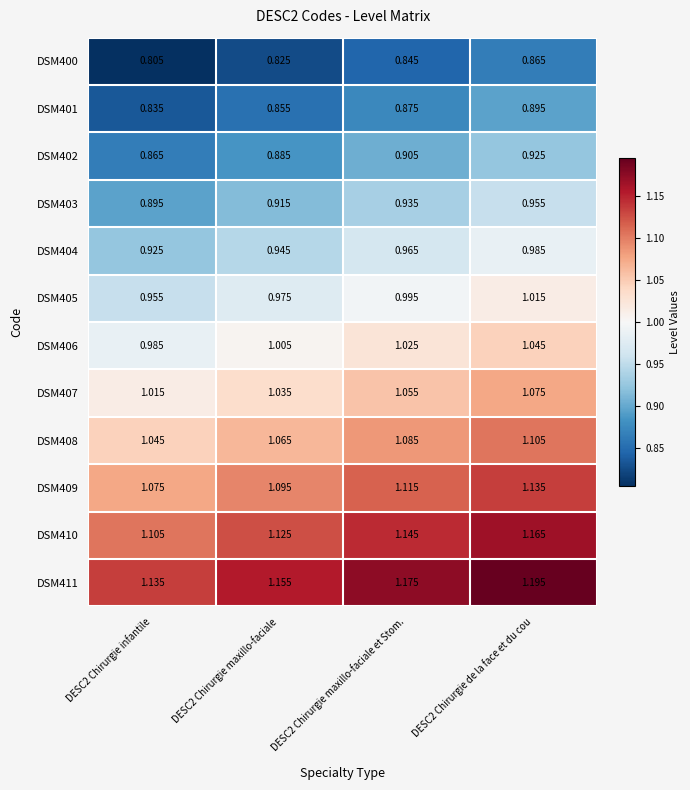

What is the total value across all series at DESC2 Chirurgie infantile?

11.6